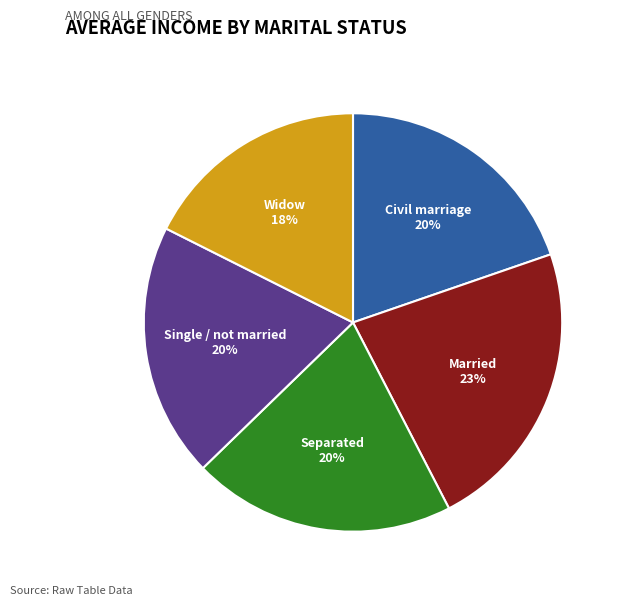

How many slices are in this pie chart?

5